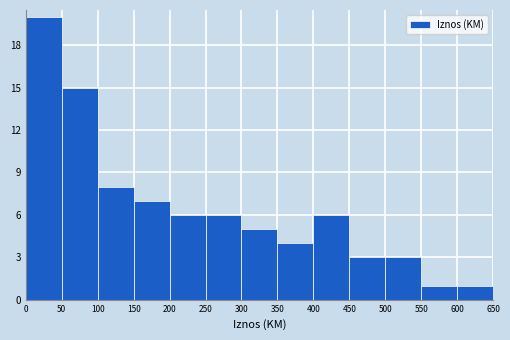

Reading left to right, list every bar in this chart as the range it spans on the x-axis followed by its height. The values are not printed on the chart, so give them approximately, as read against the axis.

0 to 50: 20
50 to 100: 15
100 to 150: 8
150 to 200: 7
200 to 250: 6
250 to 300: 6
300 to 350: 5
350 to 400: 4
400 to 450: 6
450 to 500: 3
500 to 550: 3
550 to 600: 1
600 to 650: 1